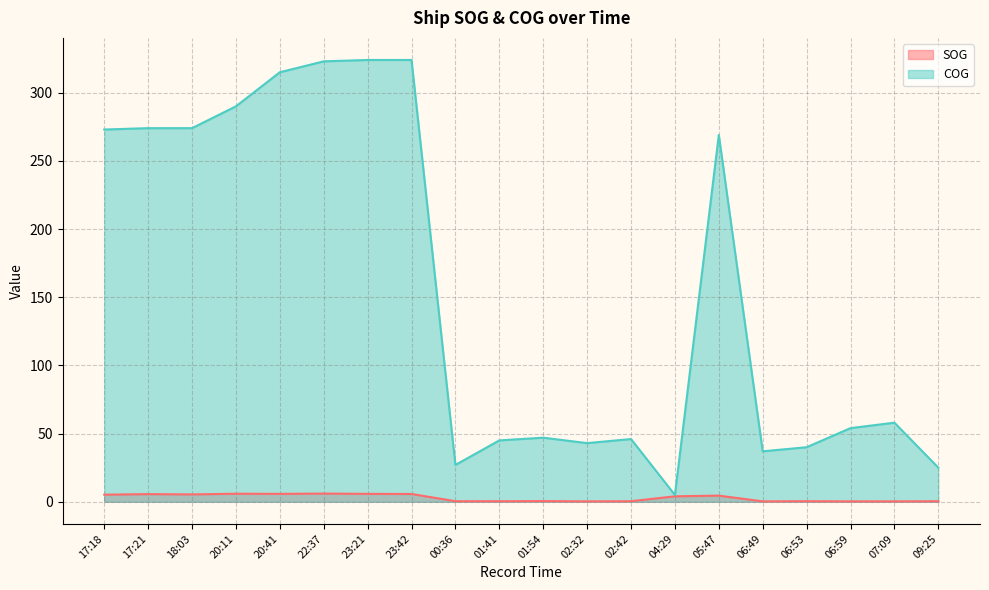

What is the difference between the COG values at 20:41 and 04:29?

310.0